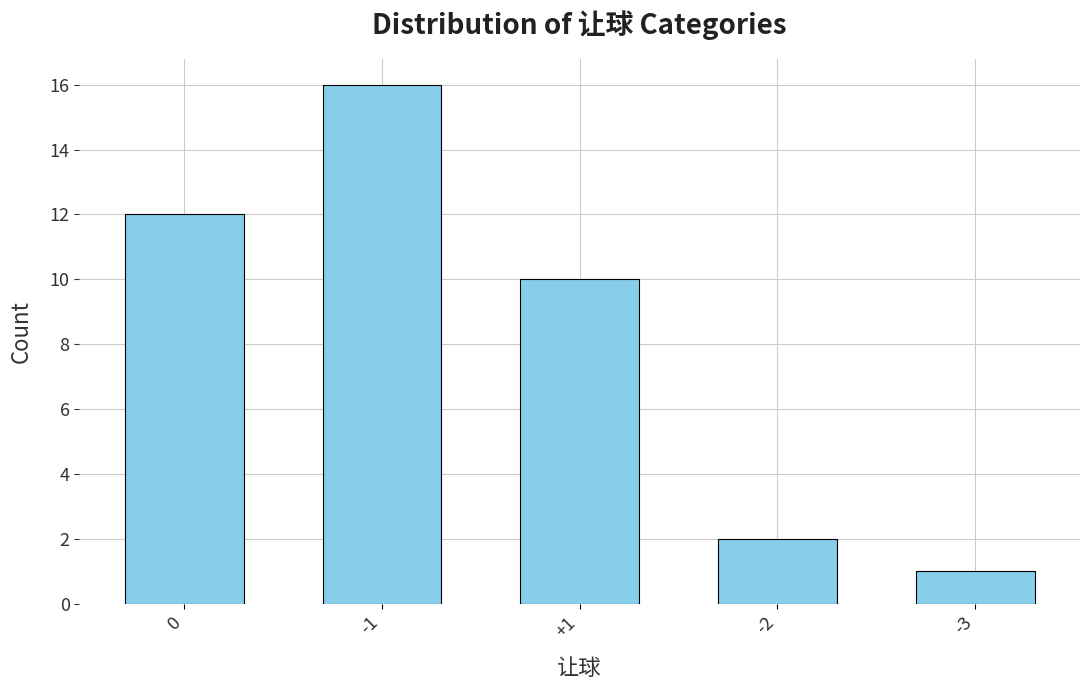

Count the number of categories in the chart.

5